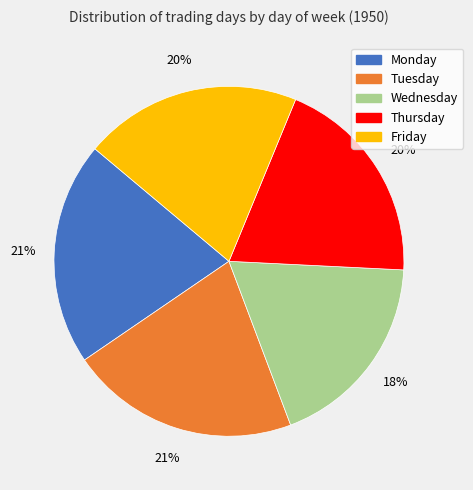

True or false: Tuesday accounts for 9% of the total.

False